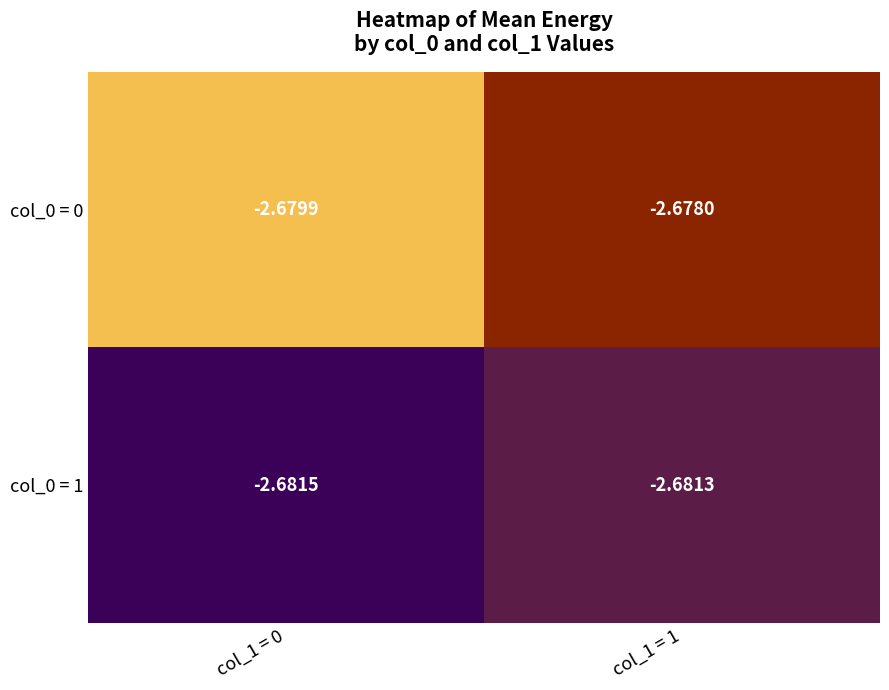

Rank the series by their average value, from highest to lowest.

col_0 = 0, col_0 = 1